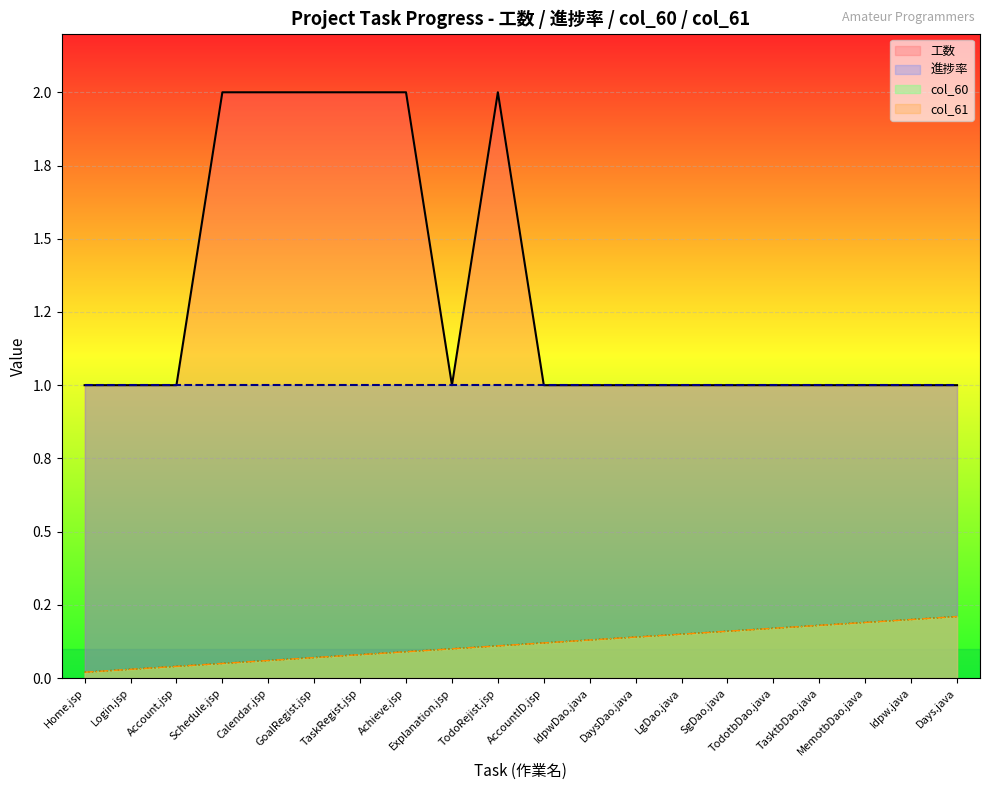

Does the chart display data point markers on the line(s)?

No